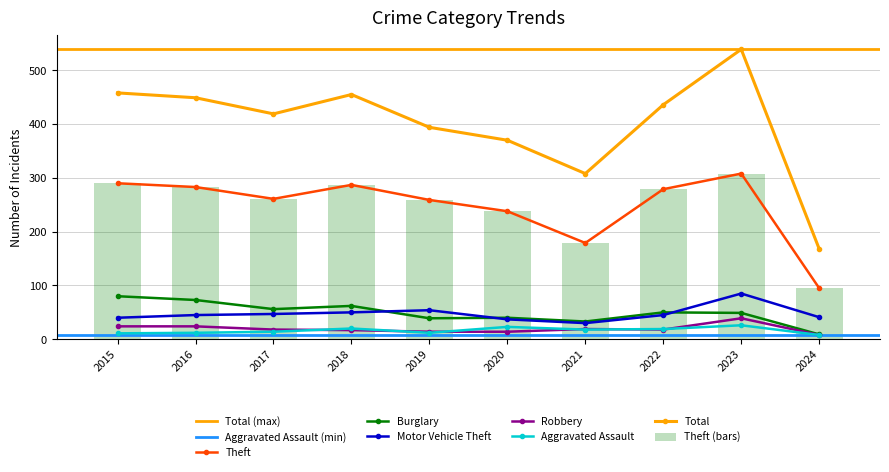

What is the greatest value displayed?

539